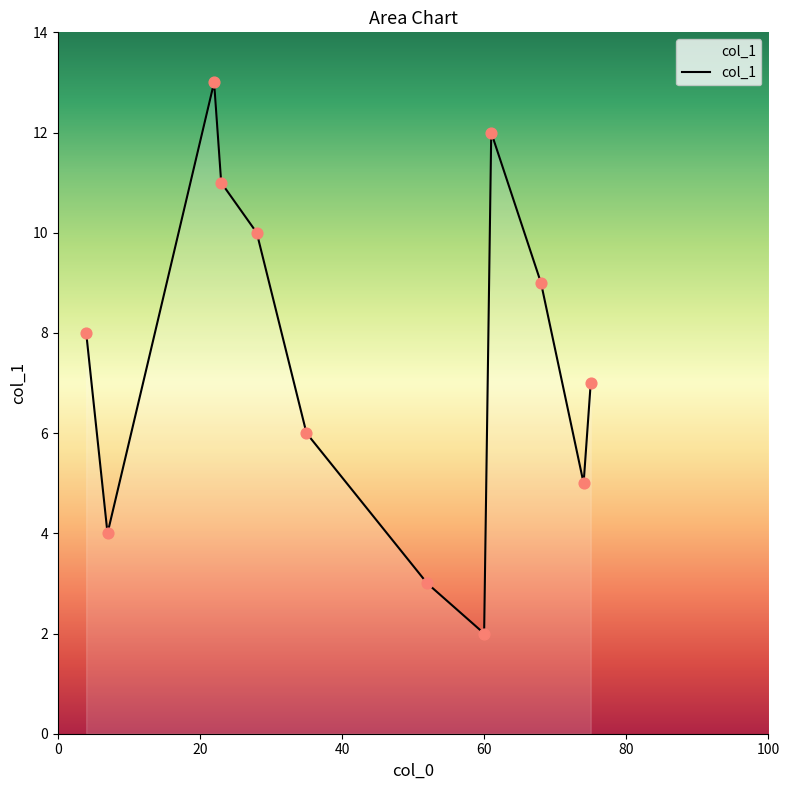

What is the difference between the maximum and minimum values?

11.0